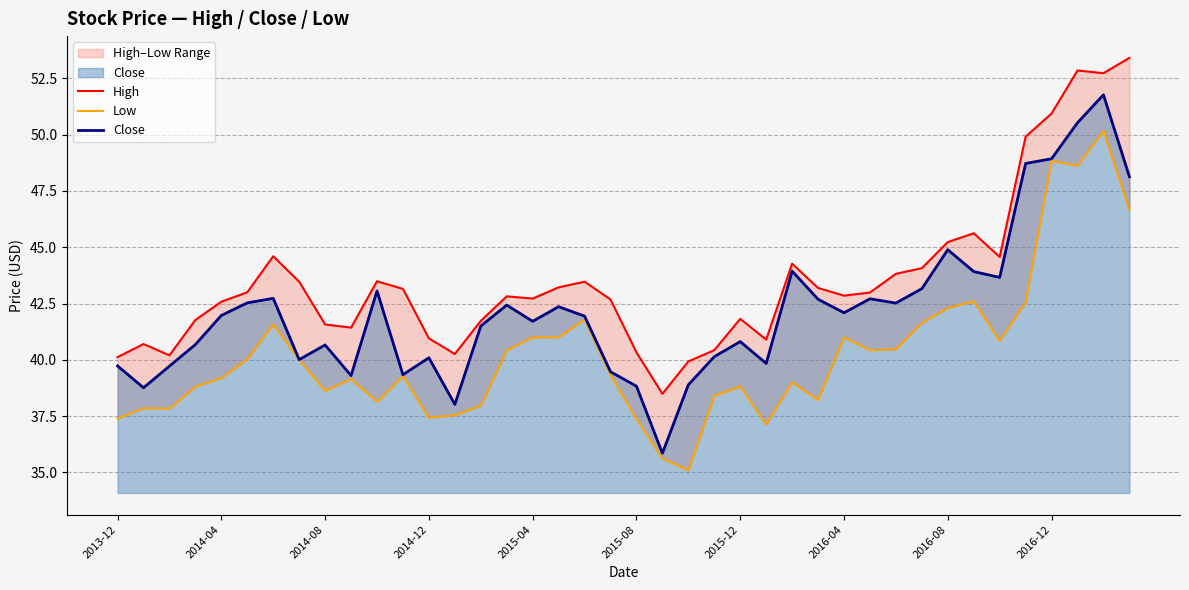

Is it true that Close equals 13.9 at 2016-12?

False